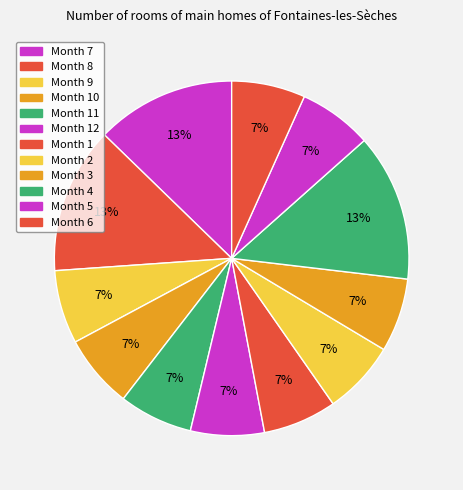

How many segments does this pie chart have?

12